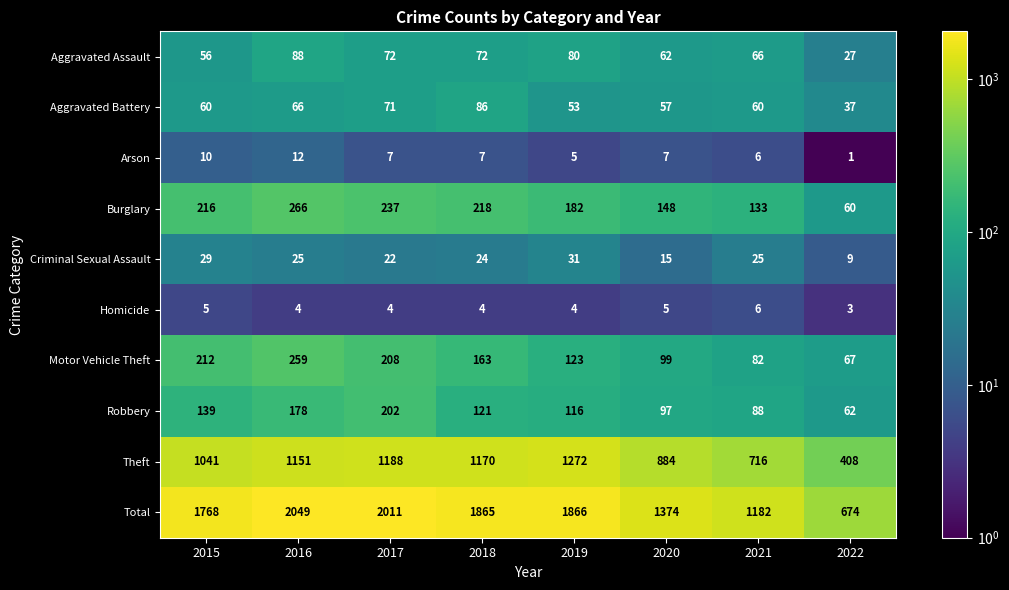

At which label does Aggravated Battery reach its minimum?

2022